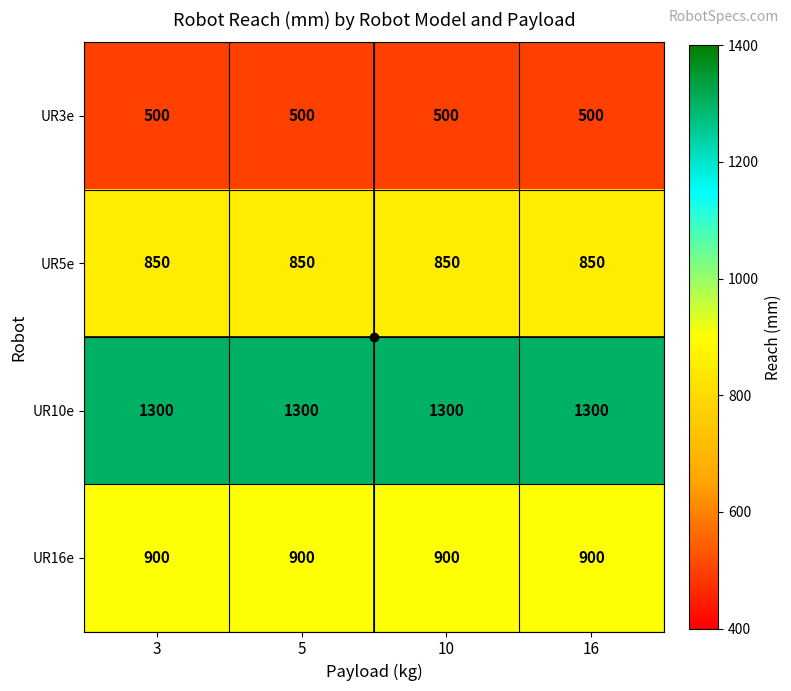

The value of UR16e at 10 is 900. True or false?

True